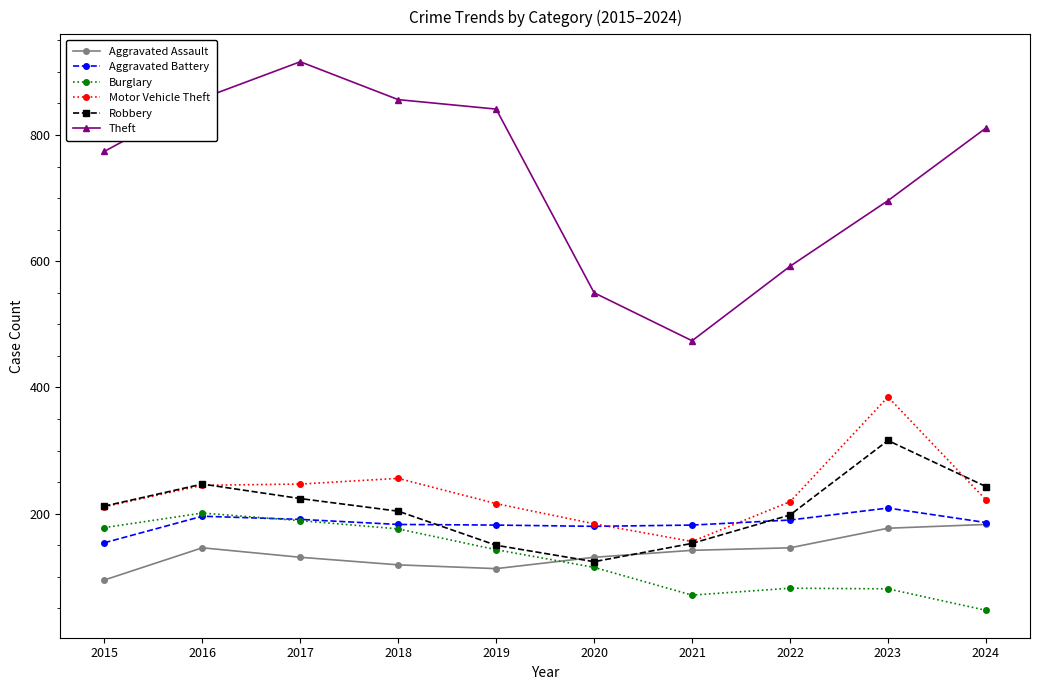

True or false: Aggravated Assault and Theft cross at least once.

False